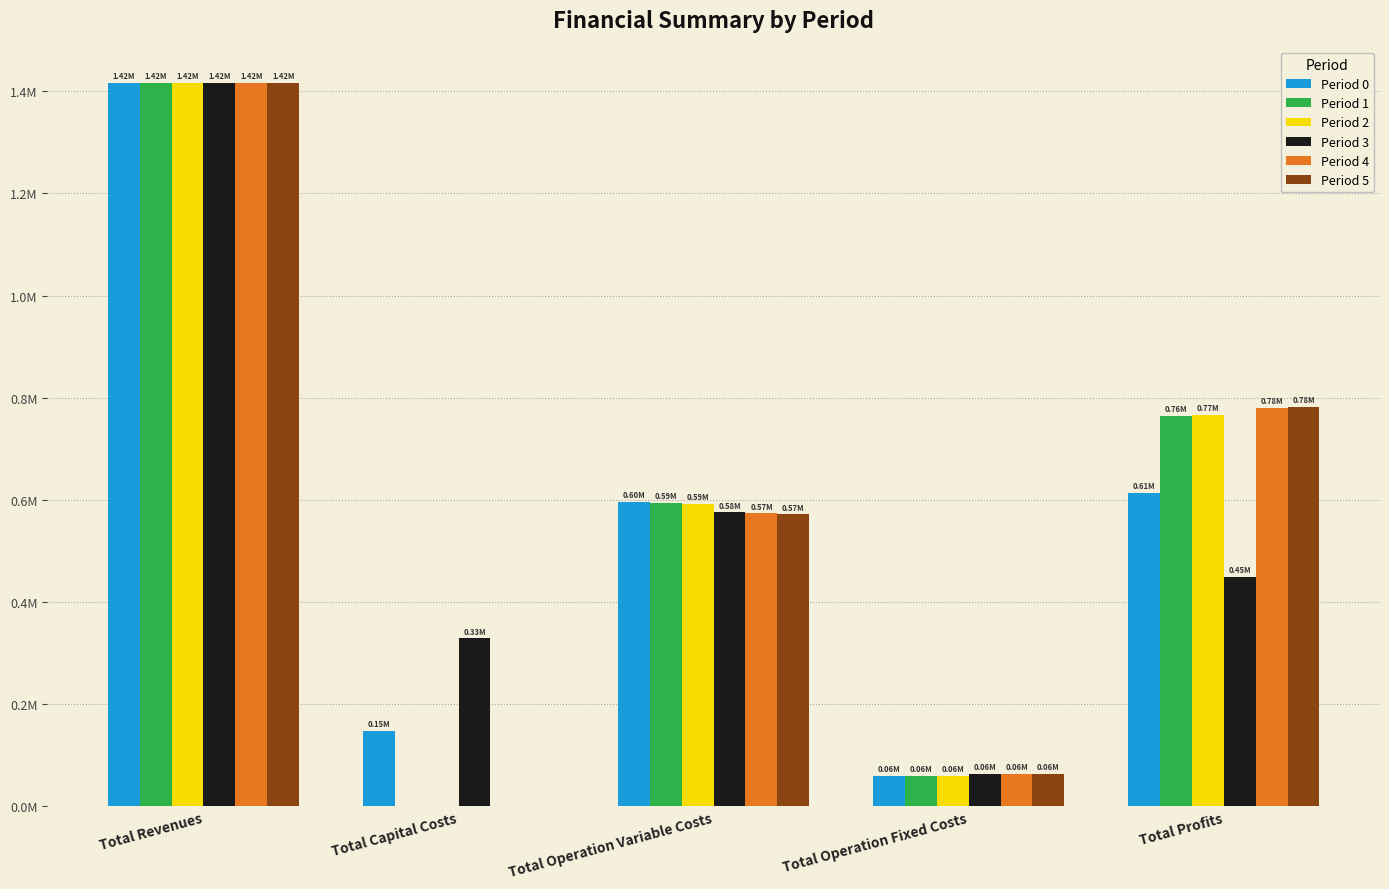

At which category does the chart reach its peak across all series?

Total Revenues